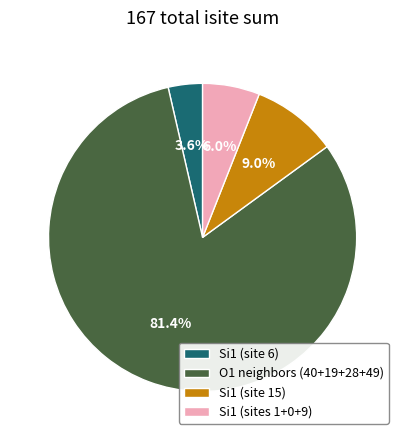

Rank the categories by value from highest to lowest.

O1 neighbors (40+19+28+49), Si1 (site 15), Si1 (sites 1+0+9), Si1 (site 6)